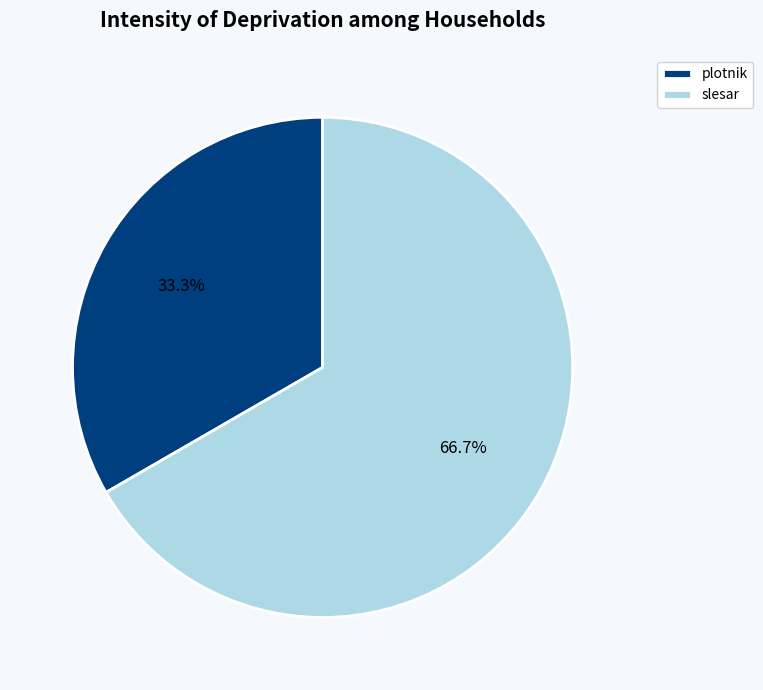

Is there a majority slice in this chart?

Yes